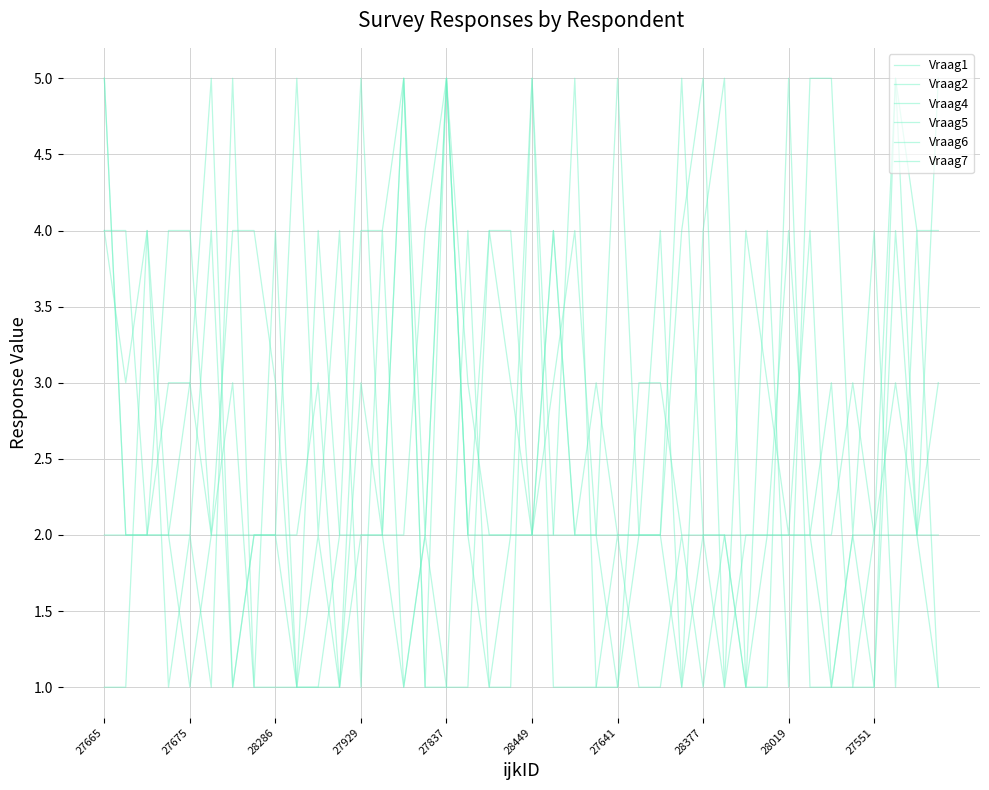

What is the difference between the maximum and minimum values in the Vraag6 series?

4